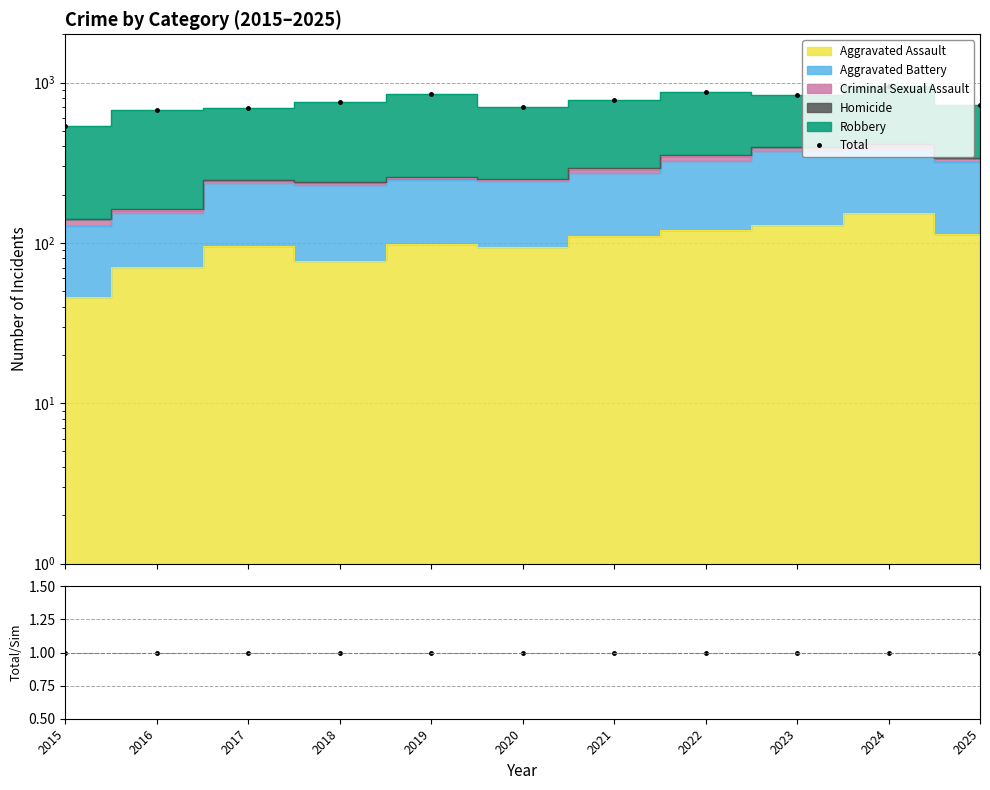

True or false: Total and Total / Sim cross at least once.

False